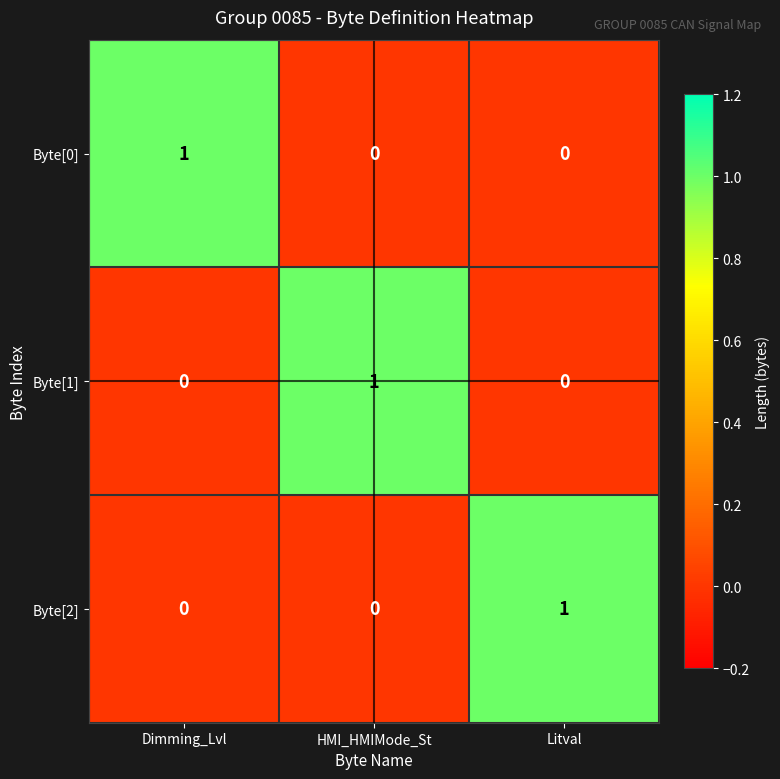

How many Byte[0] values are between 0 and 1?

3